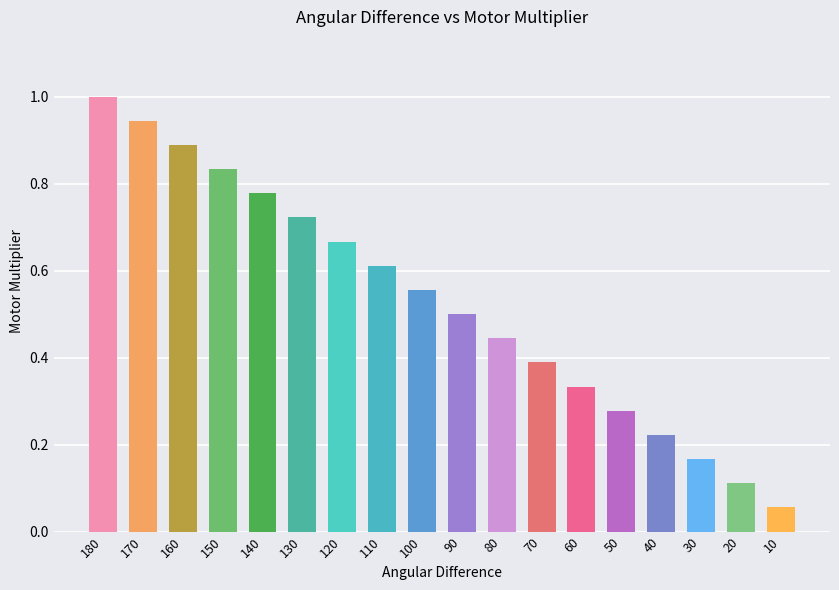

What is the change in value from 130 to 60?

-0.4